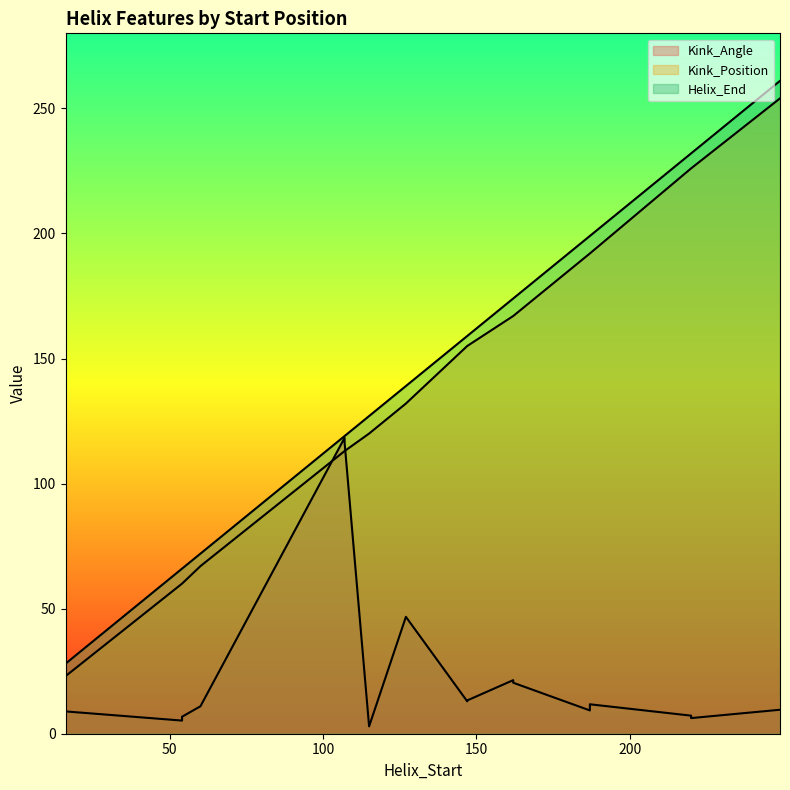

What is the sum of the Kink_Position values at 60 and 16?

90.0